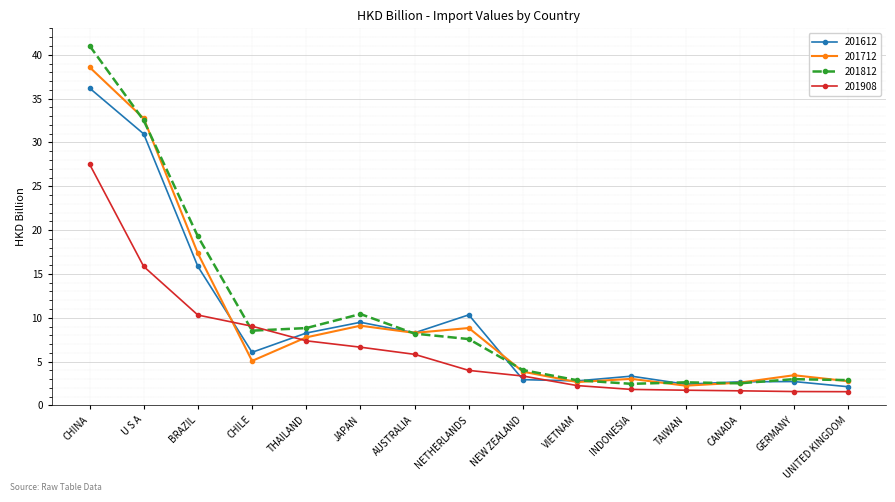

Rank the series by their maximum value, from highest to lowest.

201812, 201712, 201612, 201908